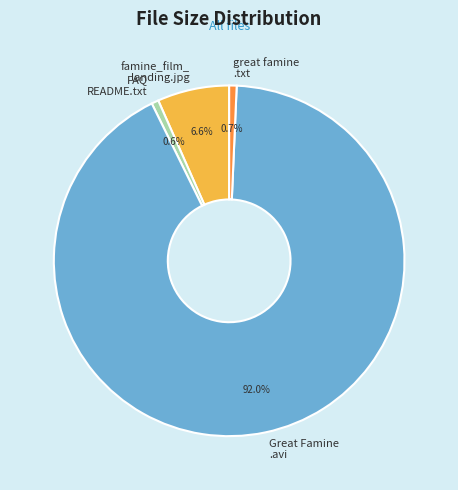

What is the largest slice in the pie chart?

Great Famine .avi